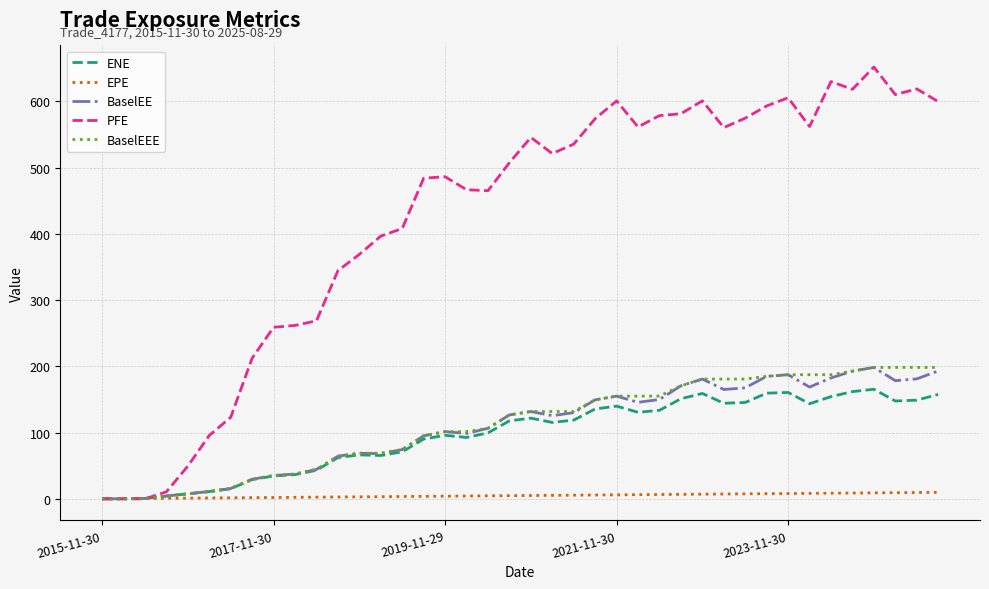

How many lines are shown in the chart?

5